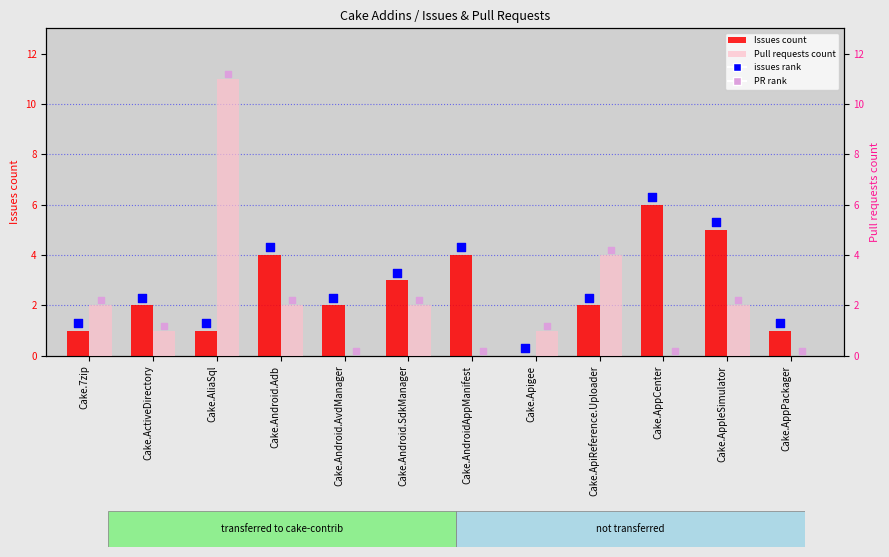

Which series has the largest total across all categories?

issues rank